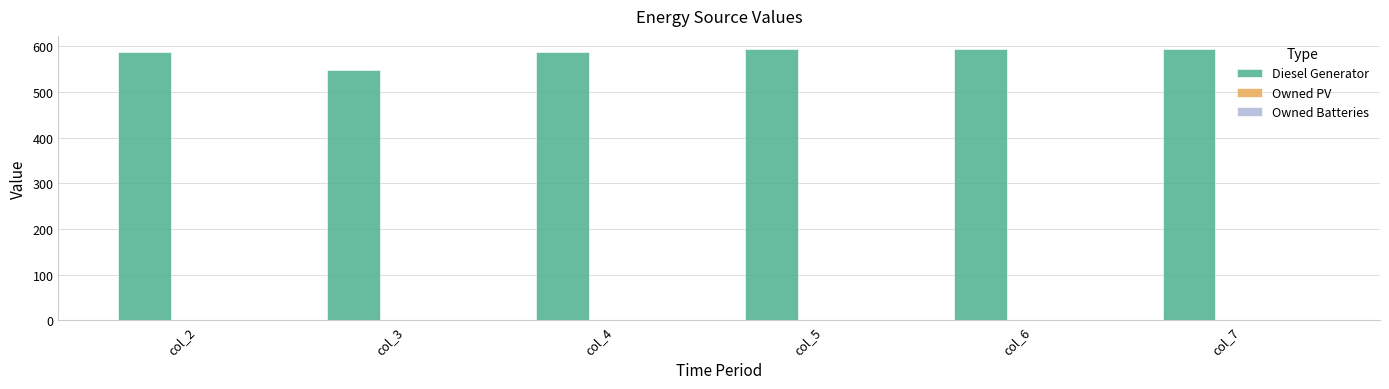

Reading left to right, what are all the values shown in this chart?

col_2=587	col_3=548	col_4=587	col_5=593	col_6=593	col_7=593